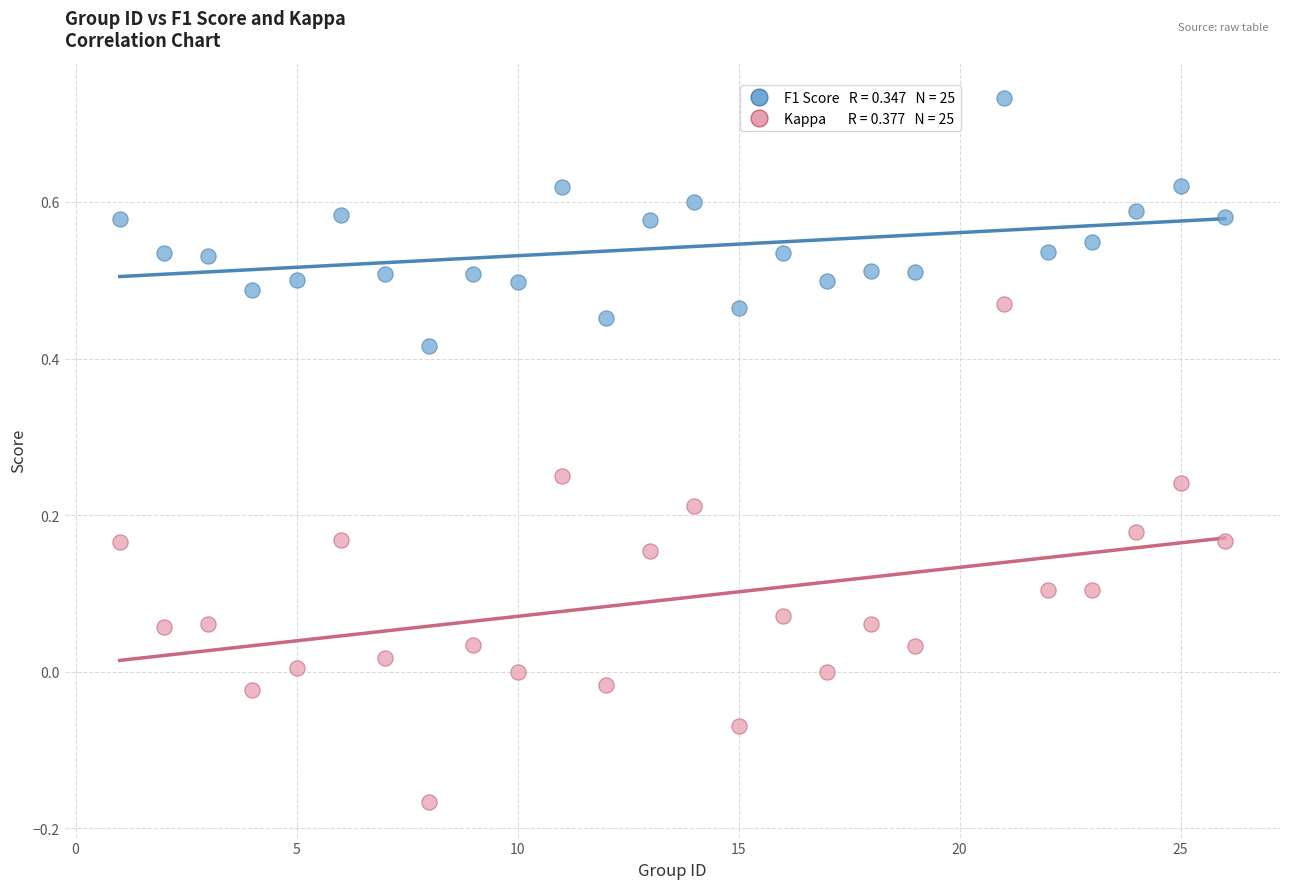

Across all data points, what is the range of X values (max minus min)?

25.0